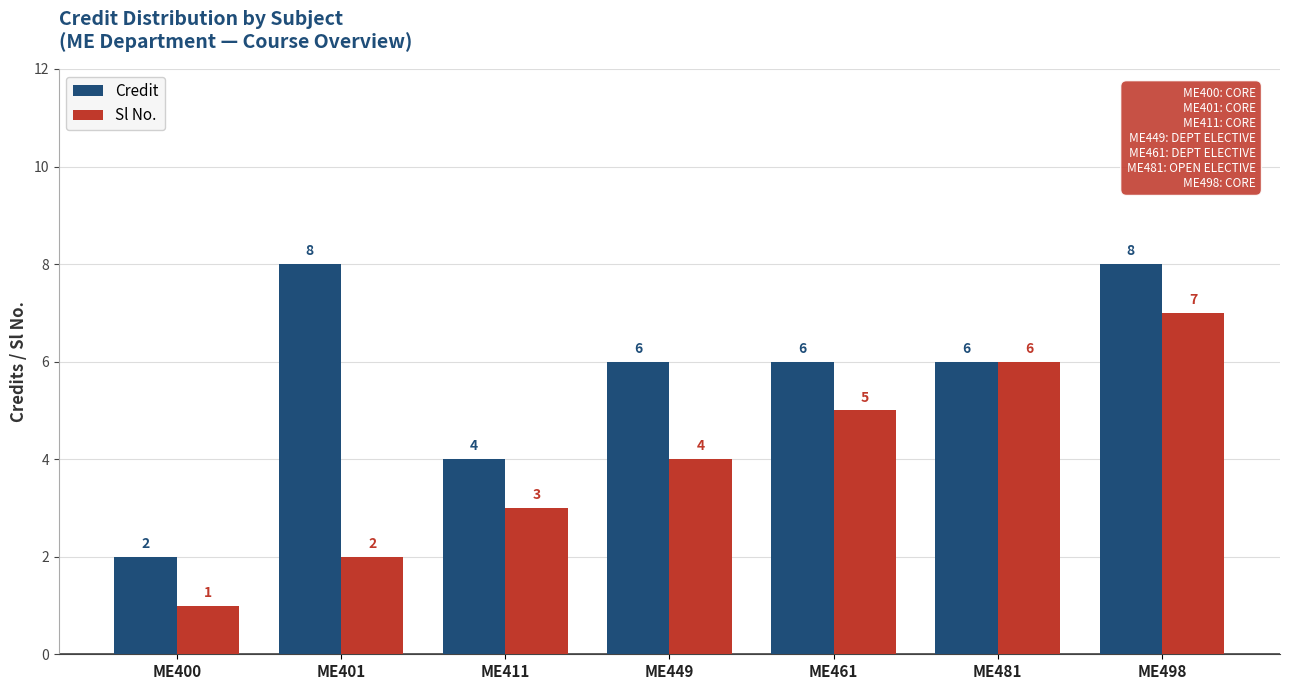

What is the difference between the Credit values at ME401 and ME411?

4